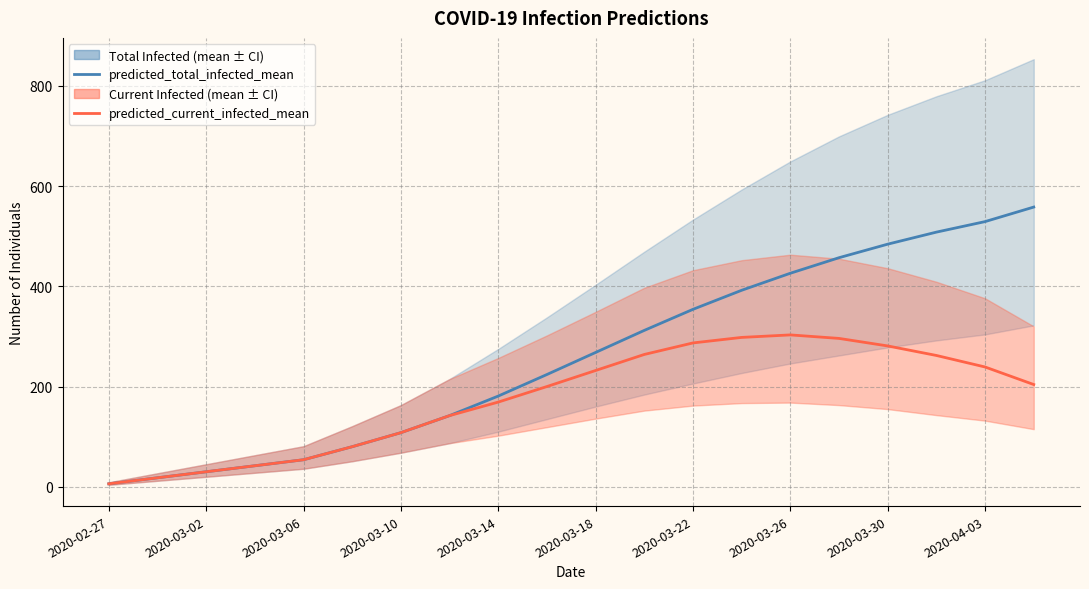

Which series has the widest spread of values?

predicted_total_infected_mean